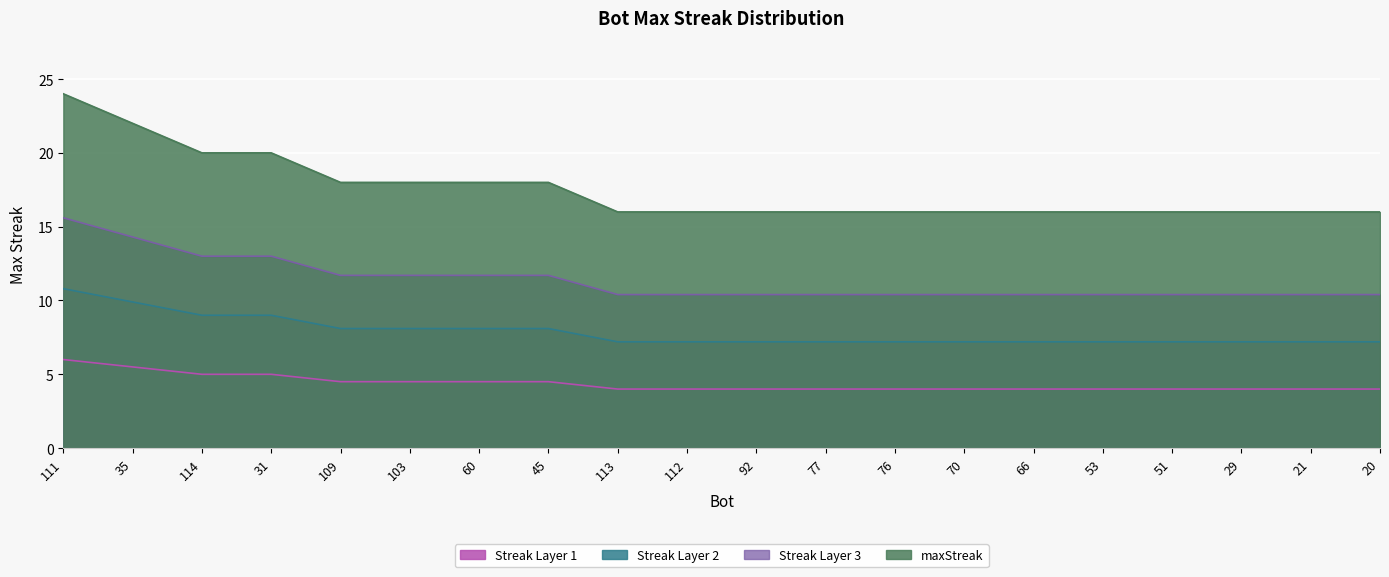

At which category does the chart reach its peak across all series?

111